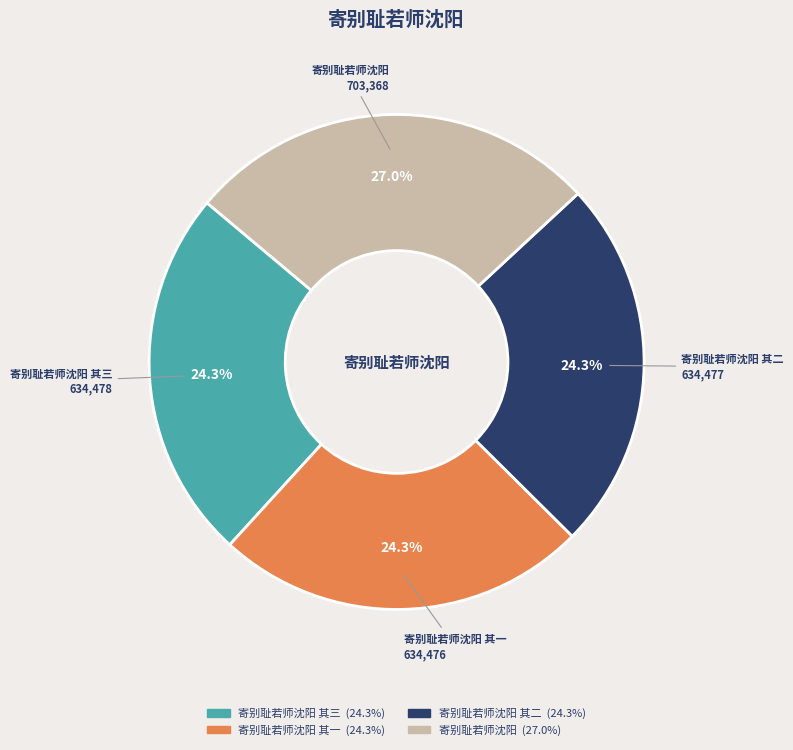

Count the number of slices in the pie.

4